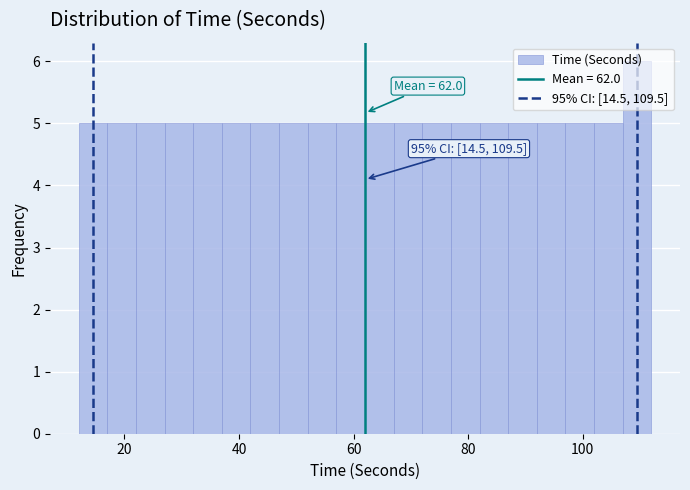

Read against the x-axis, roughly where is the centre of the tallest bar?

110